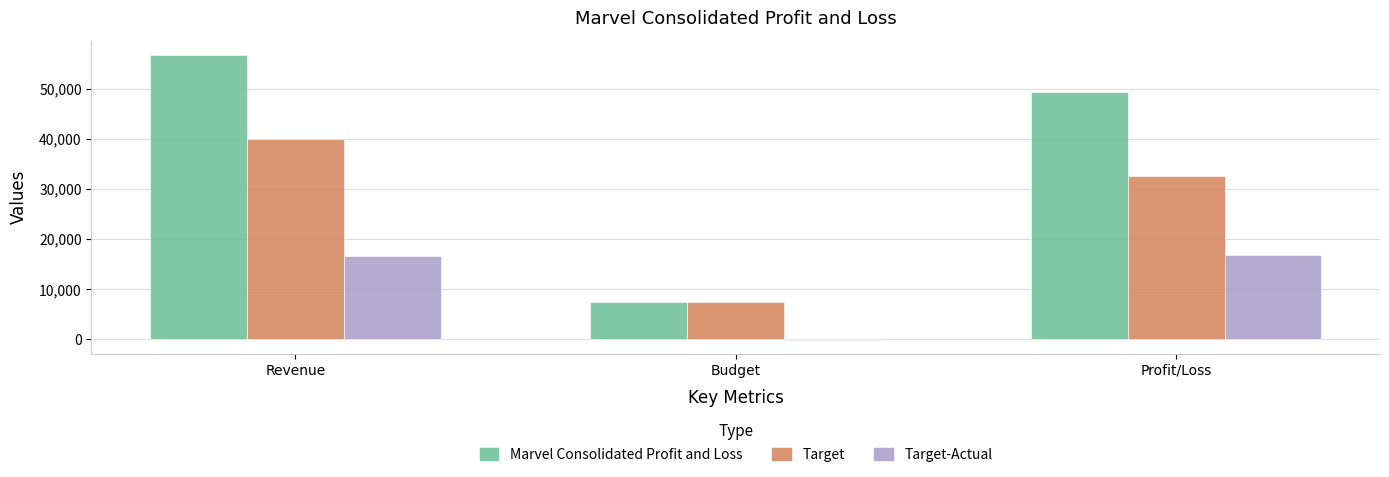

Is the value of Target at Profit/Loss greater than the value of Marvel Consolidated Profit and Loss at Profit/Loss?

No